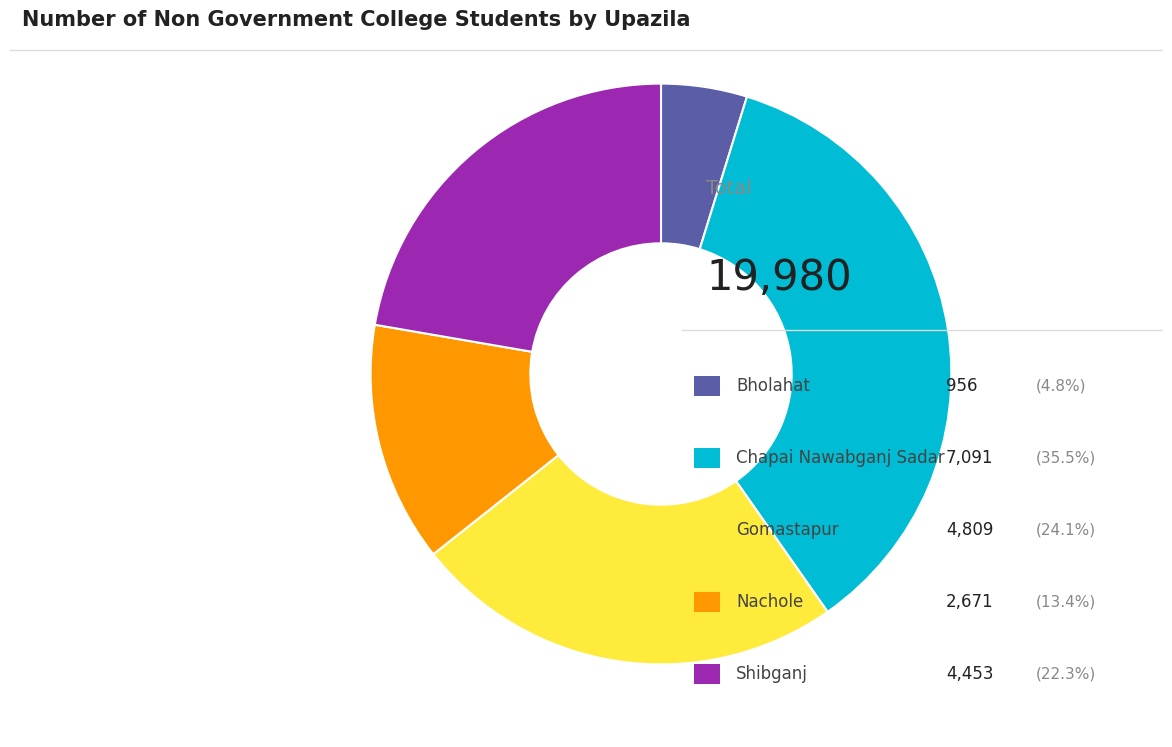

Is there any slice that represents more than half of the pie?

No